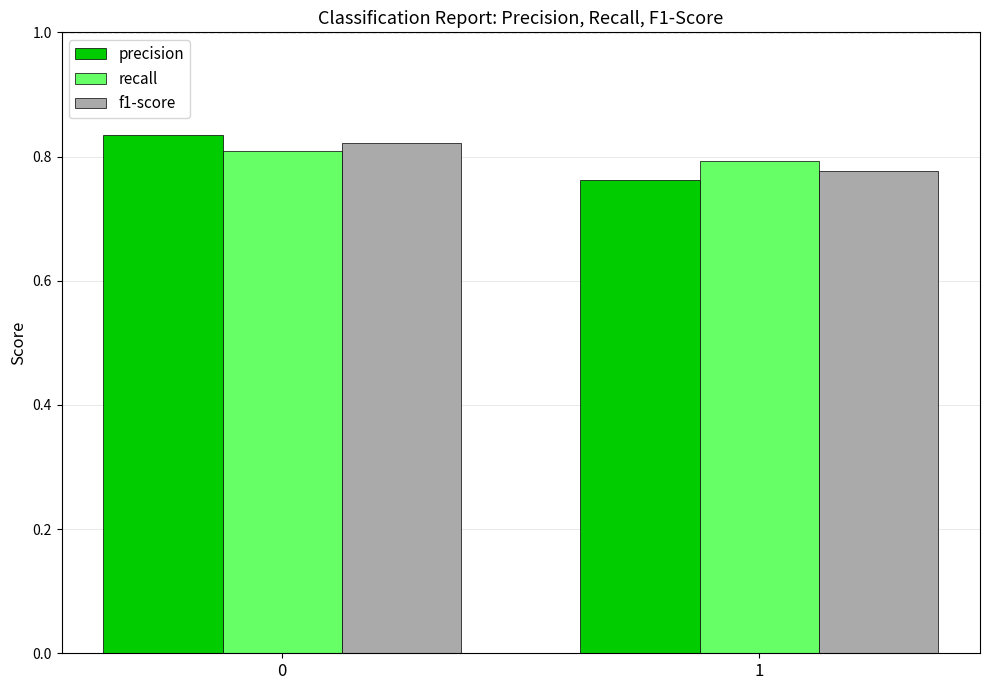

What are all the series names shown in the legend?

precision, recall, f1-score